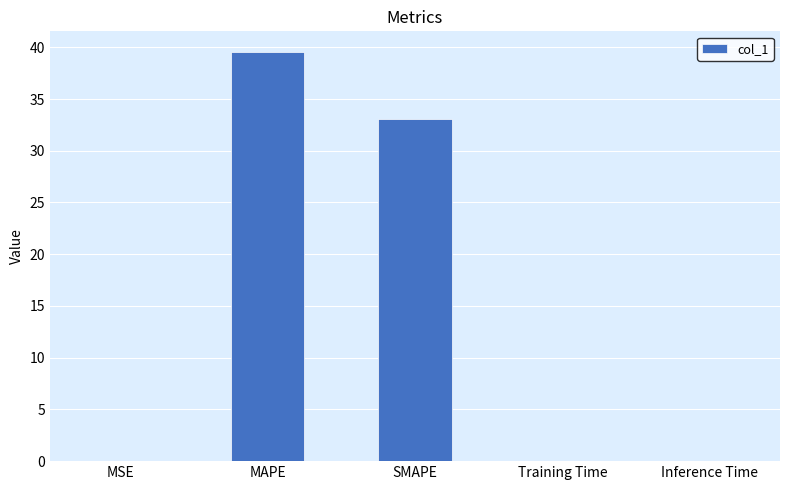

What is the change in value from MAPE to SMAPE?

-6.5